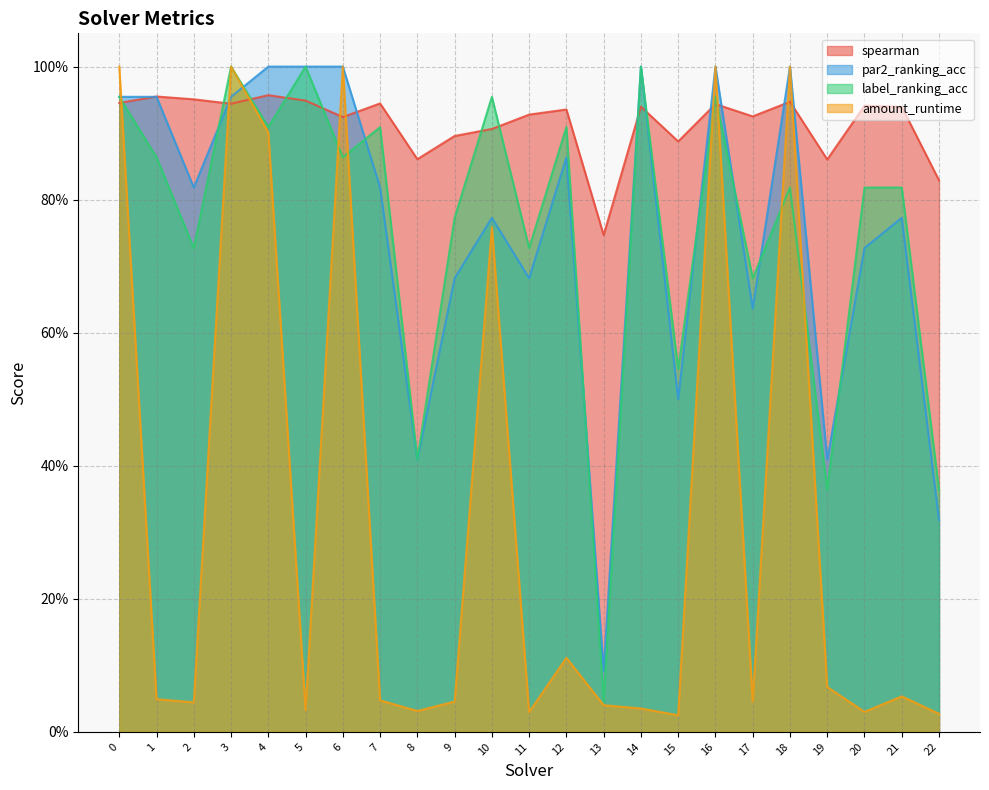

What is the value of the par2_ranking_acc point at the 14th from the left?

0.1